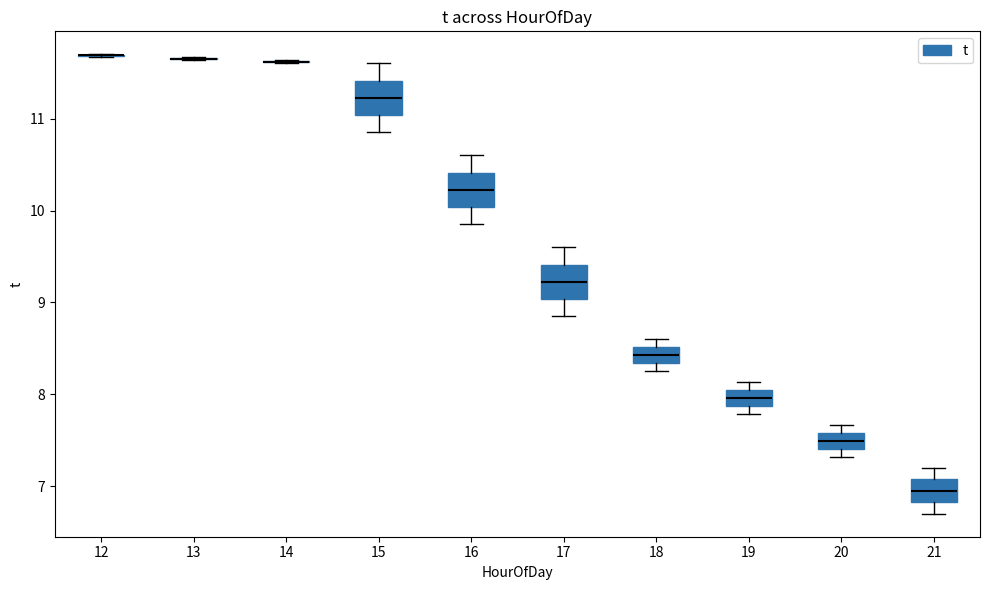

Reading left to right, transcribe this box plot: for each box, give where its median line is, the range the box spans, and where its two whiskers end, as read against the y-axis. The values are not printed on the chart, so give them approximately, as read against the axis.

12: box collapsed to a line at 11.7, whiskers 11.7 to 11.7
13: box collapsed to a line at 11.7, whiskers 11.6 to 11.7
14: box collapsed to a line at 11.6, whiskers 11.6 to 11.6
15: median 11.2, box 11.0 to 11.4, whiskers 10.9 to 11.6
16: median 10.2, box 10.0 to 10.4, whiskers 9.9 to 10.6
17: median 9.2, box 9.0 to 9.4, whiskers 8.9 to 9.6
18: median 8.4, box 8.3 to 8.5, whiskers 8.3 (just below the box's lower edge) to 8.6
19: median 8.0 (inside the box), box 7.9 to 8.0, whiskers 7.8 to 8.1
20: median 7.5, box 7.4 to 7.6, whiskers 7.3 to 7.7
21: median 7.0, box 6.8 to 7.1, whiskers 6.7 to 7.2